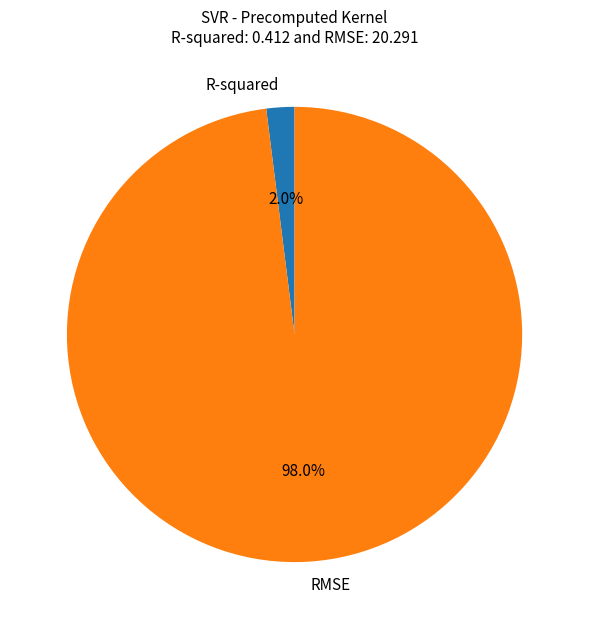

Combined, what portion of the pie is RMSE and R-squared?

100.0%